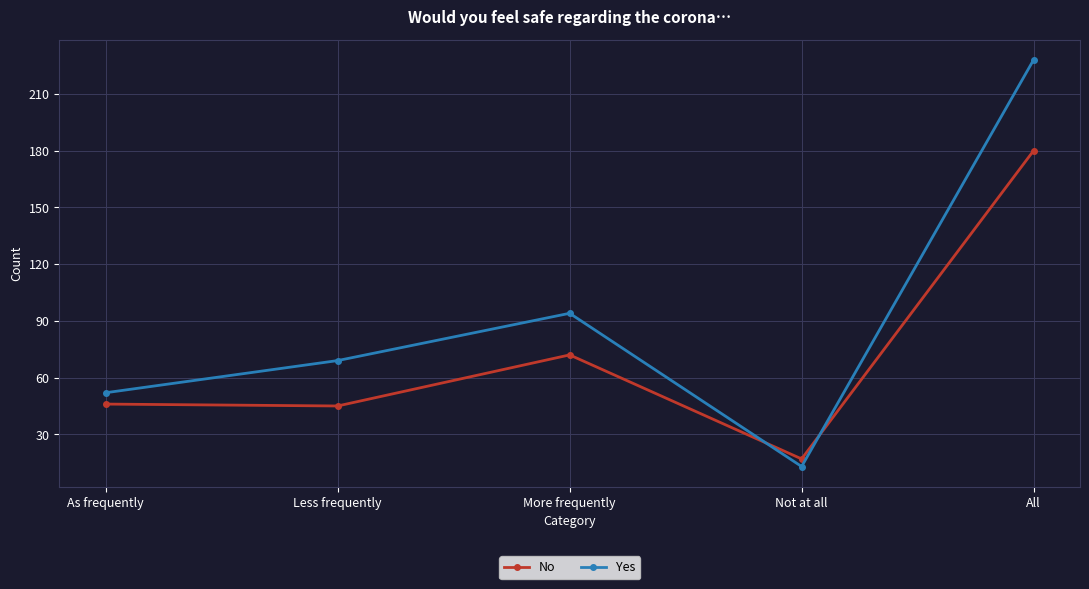

True or false: Yes and No cross at least once.

True